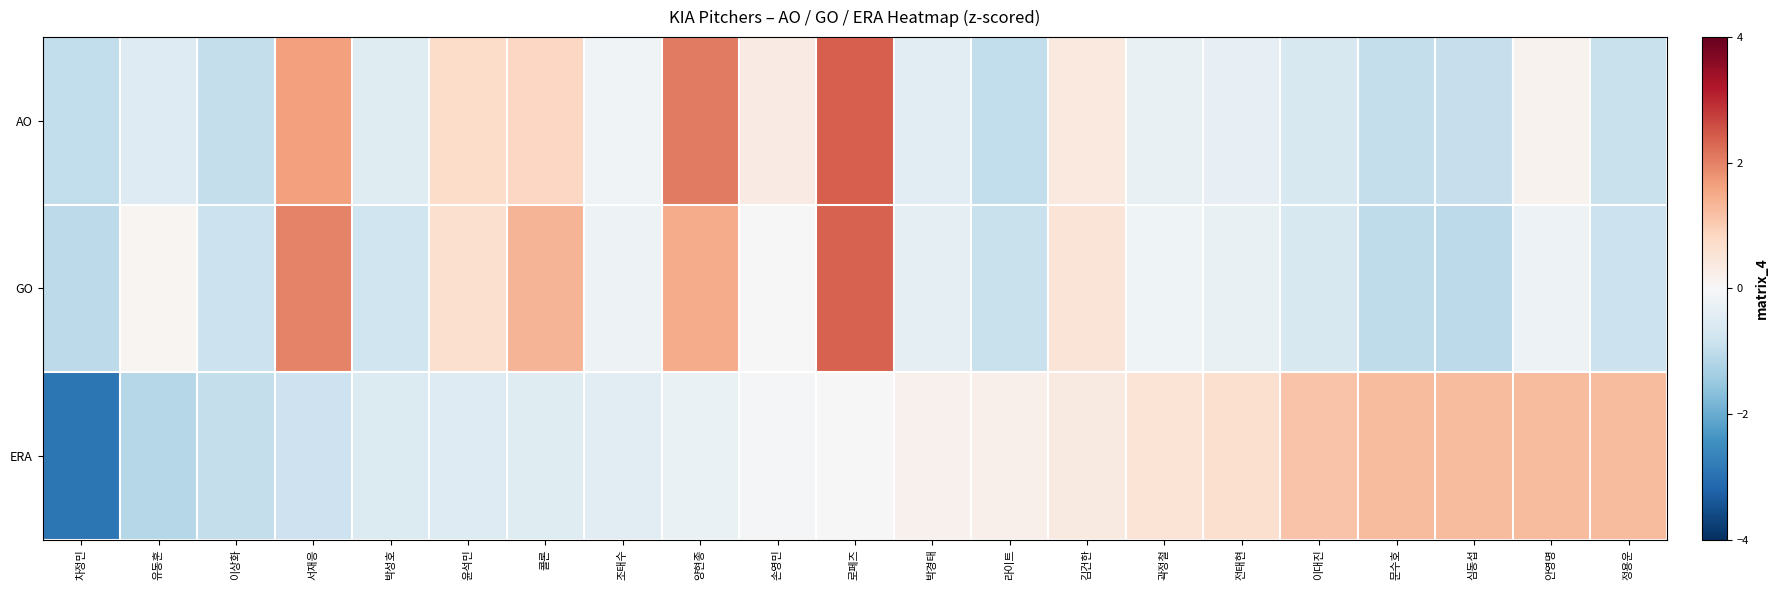

Which series has the largest total across all categories?

ERA